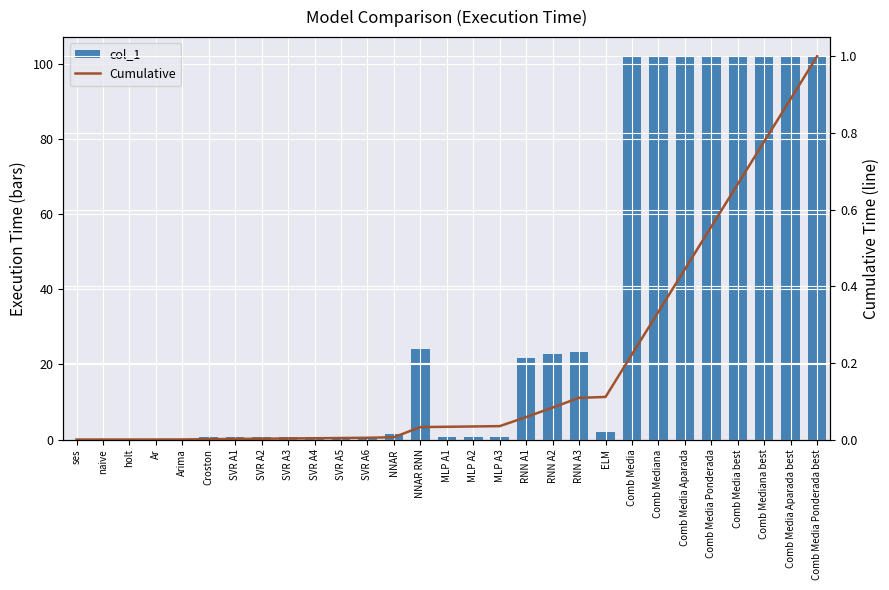

Reading left to right, extract all data points from this chart.

col_1: 0.0	0.0	0.0	0.0	0.2	0.6	0.6	0.6	0.6	0.6	0.6	0.6	1.5	24.1	0.8	0.8	0.8	21.7	22.9	23.3	2.1	102.1	102.1	102.1	102.1	102.1	102.1	102.1	102.1
Cumulative: 0.0	0.0	0.0	0.0	0.0	0.0	0.0	0.0	0.0	0.0	0.0	0.0	0.0	0.0	0.0	0.0	0.0	0.1	0.1	0.1	0.1	0.2	0.3	0.4	0.6	0.7	0.8	0.9	1.0